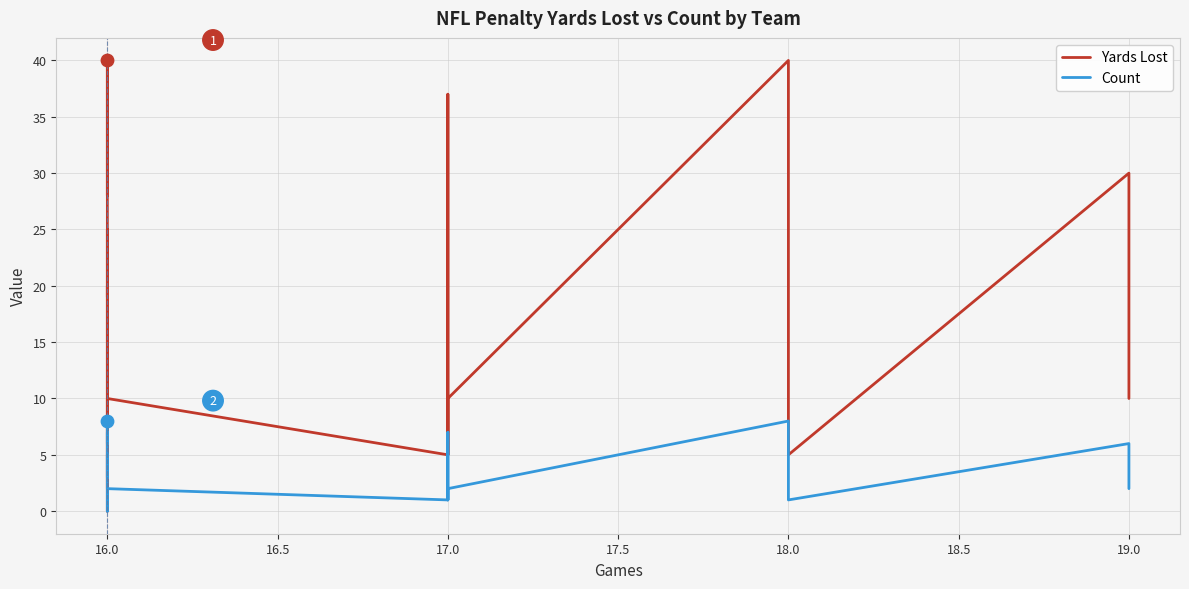

Which series has the largest total across all categories?

Yards Lost